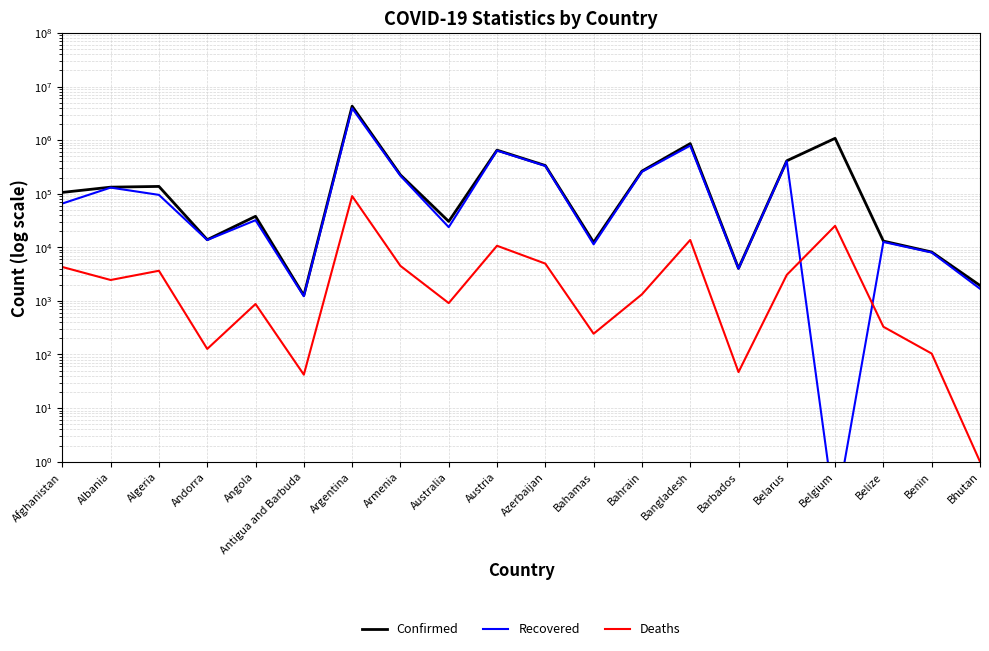

At how many categories does at least one series exceed 3496274?

1